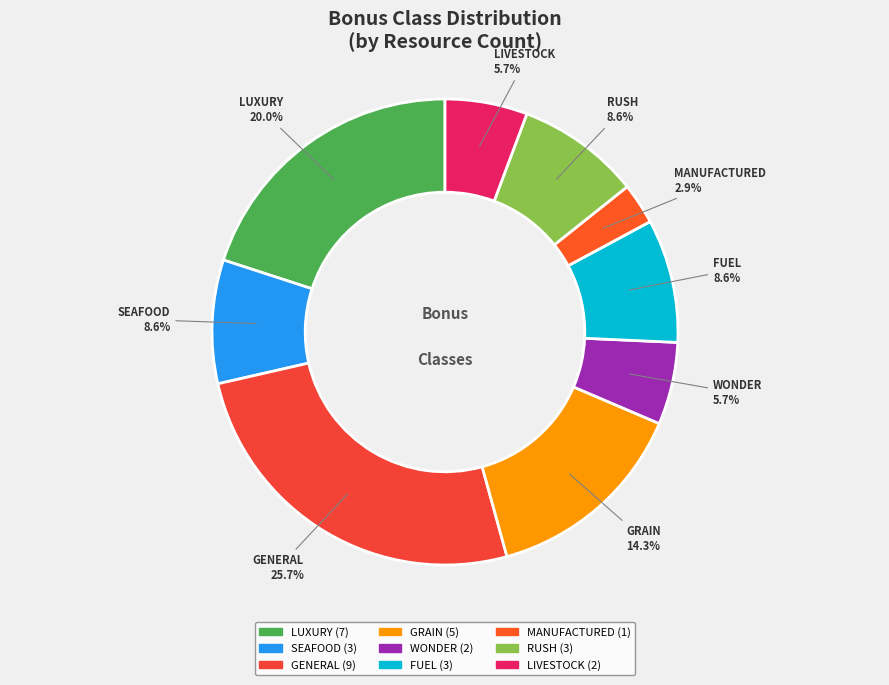

Is GRAIN the majority of the pie?

No